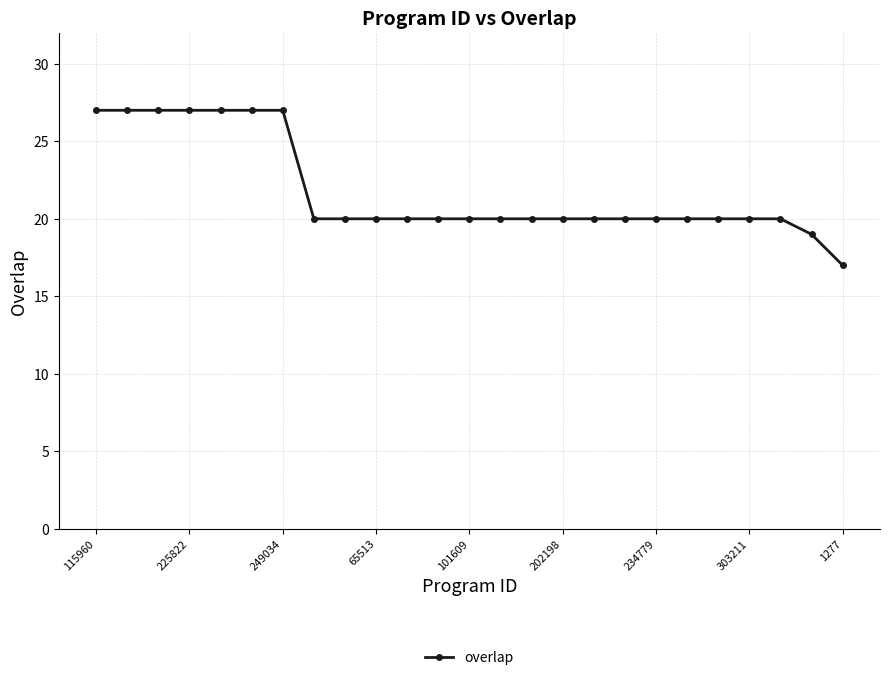

Reading left to right, what are all the values shown in this chart?

27	27	27	27	27	27	27	20	20	20	20	20	20	20	20	20	20	20	20	20	20	20	20	19	17